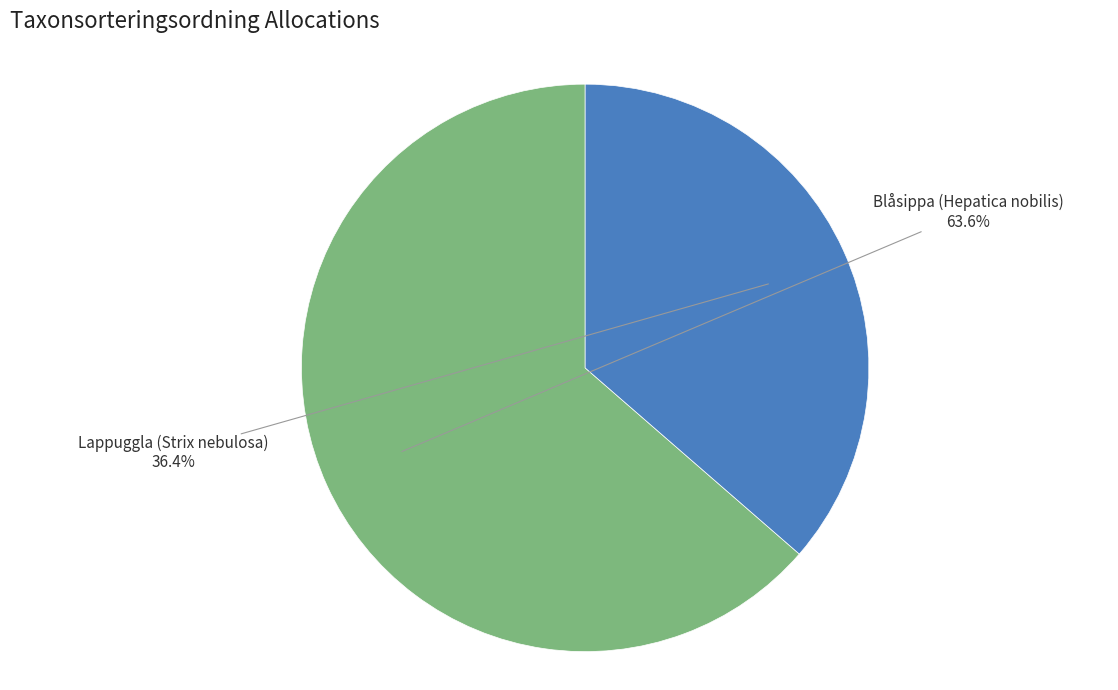

Is there a majority slice in this chart?

Yes